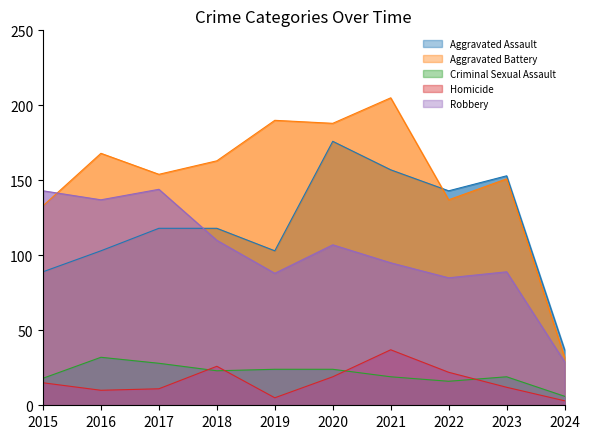

Where is Homicide nearest to the value 20?

2020